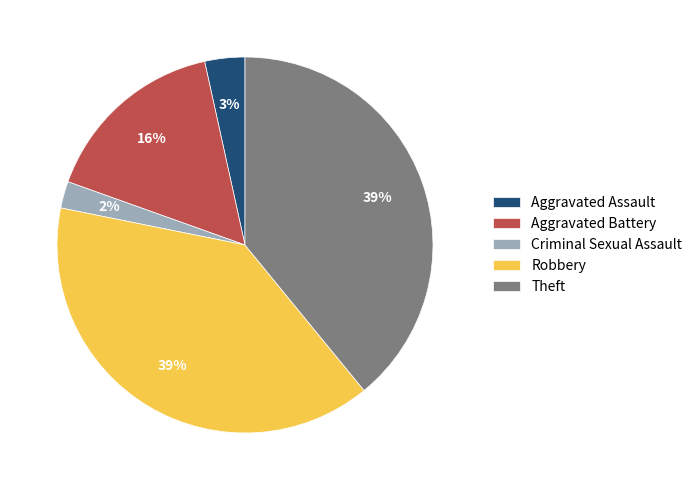

Count the number of slices in the pie.

5